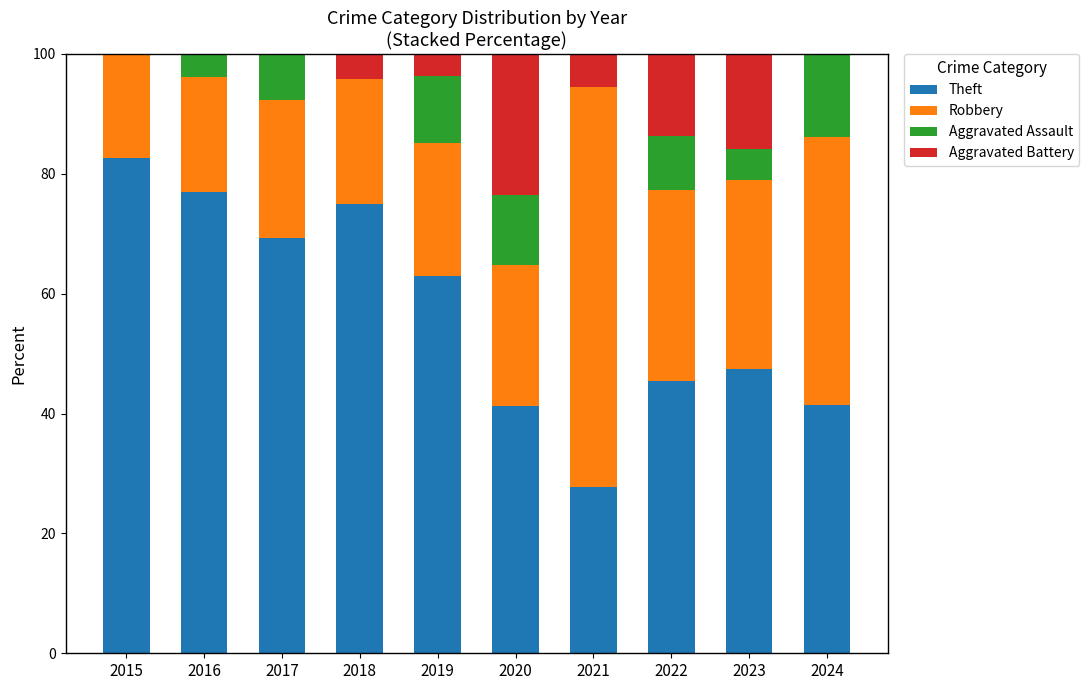

What is the maximum value for Theft?

82.6